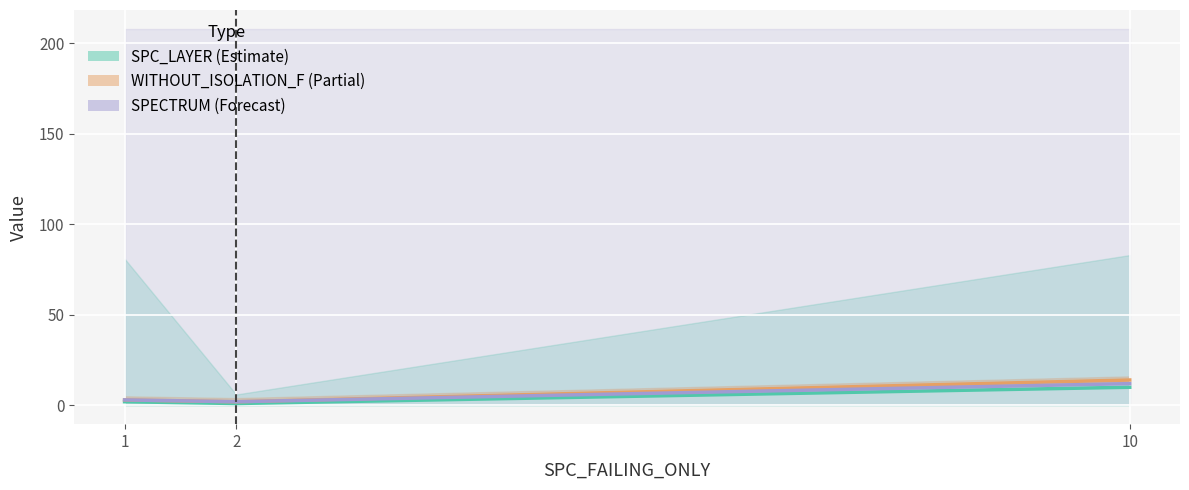

What is the total value across all series at 1?

8